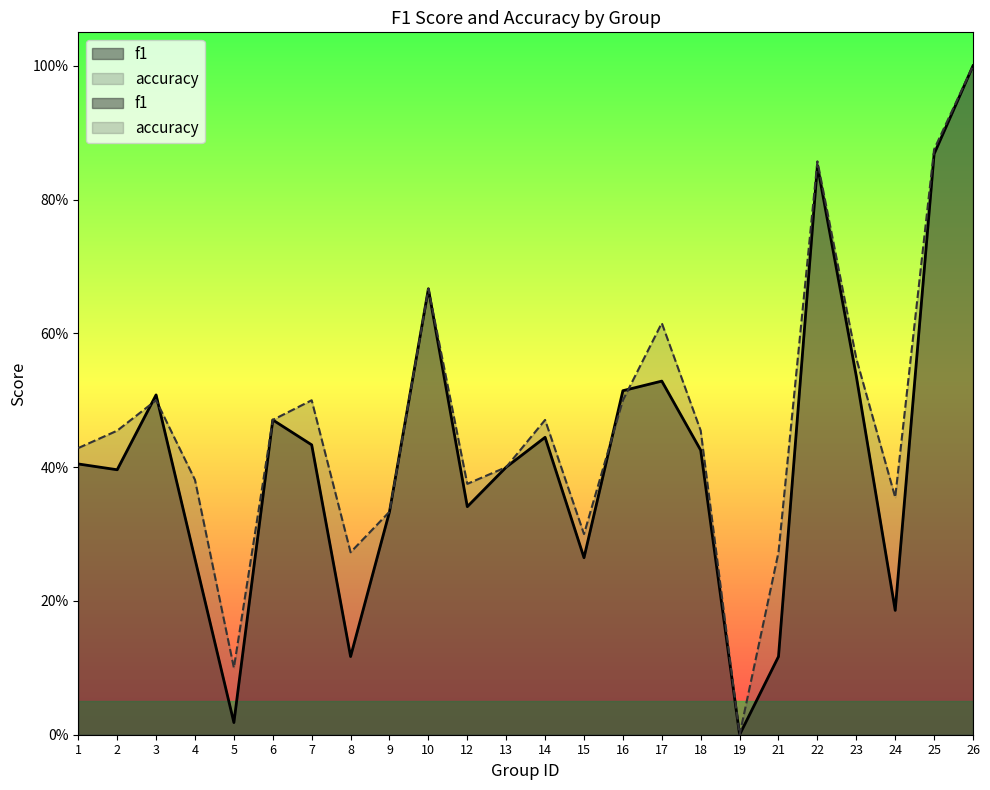

Rank the series at 14 from lowest to highest value.

f1, accuracy